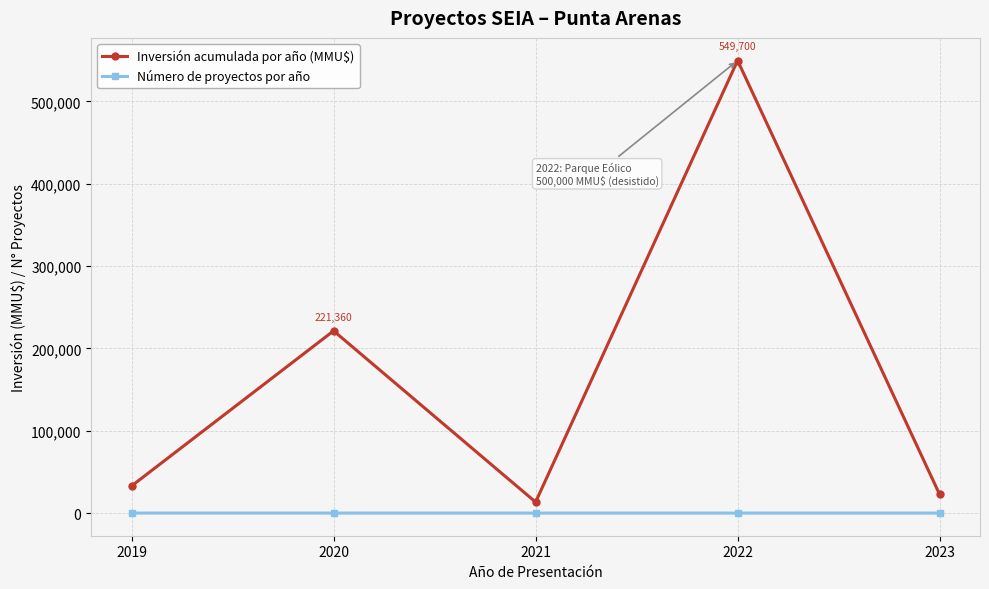

In Inversión acumulada por año (MMU$), how many points are higher than both neighbors (excluding endpoints)?

2